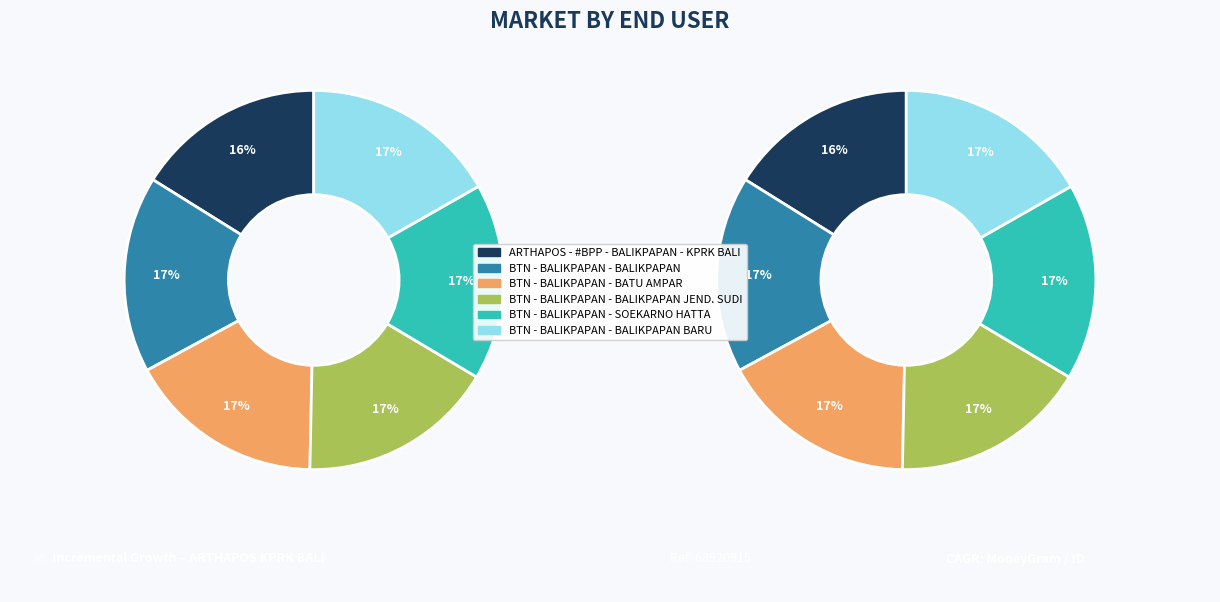

To the nearest percent, what is the average slice percentage?

17%